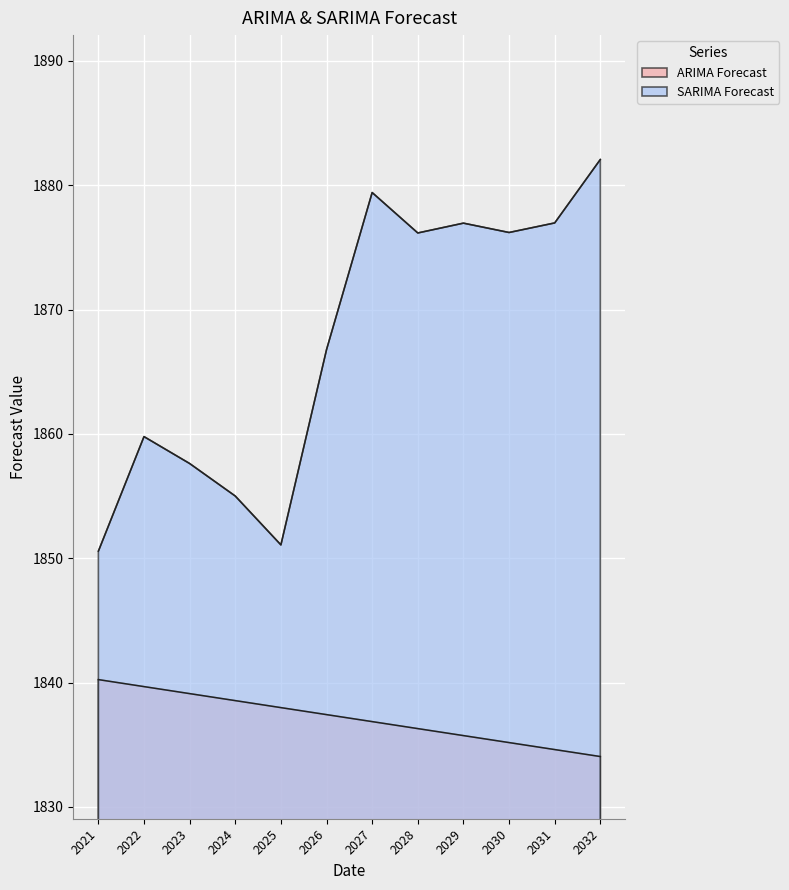

Where is the first local maximum for SARIMA Forecast?

2022